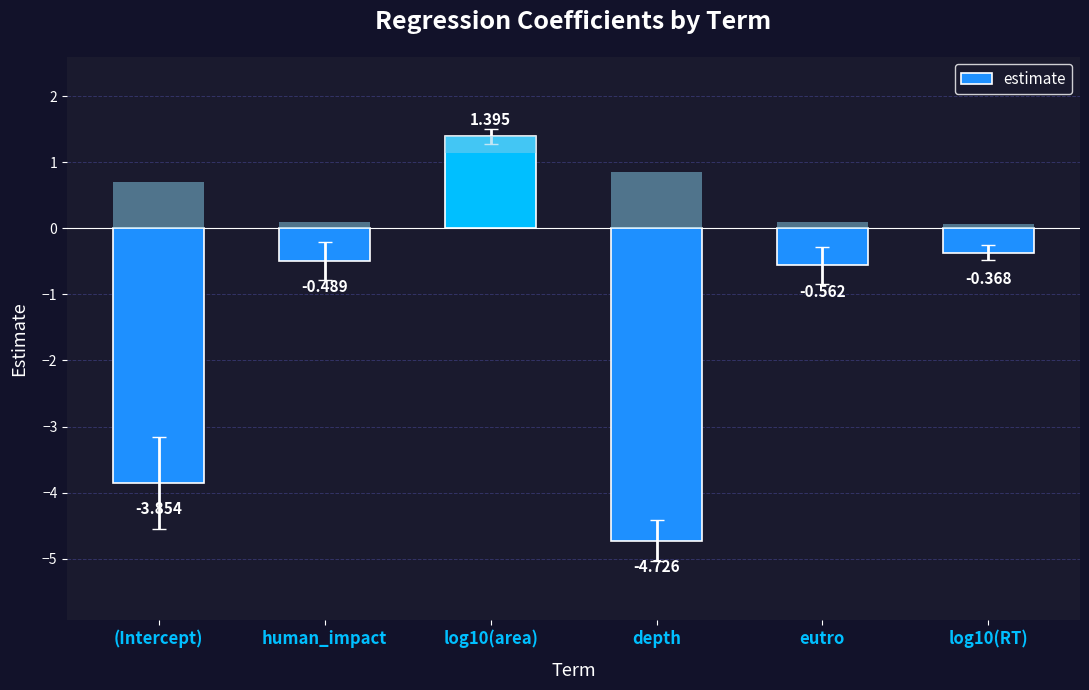

Where is the data nearest to the value -1?

eutro